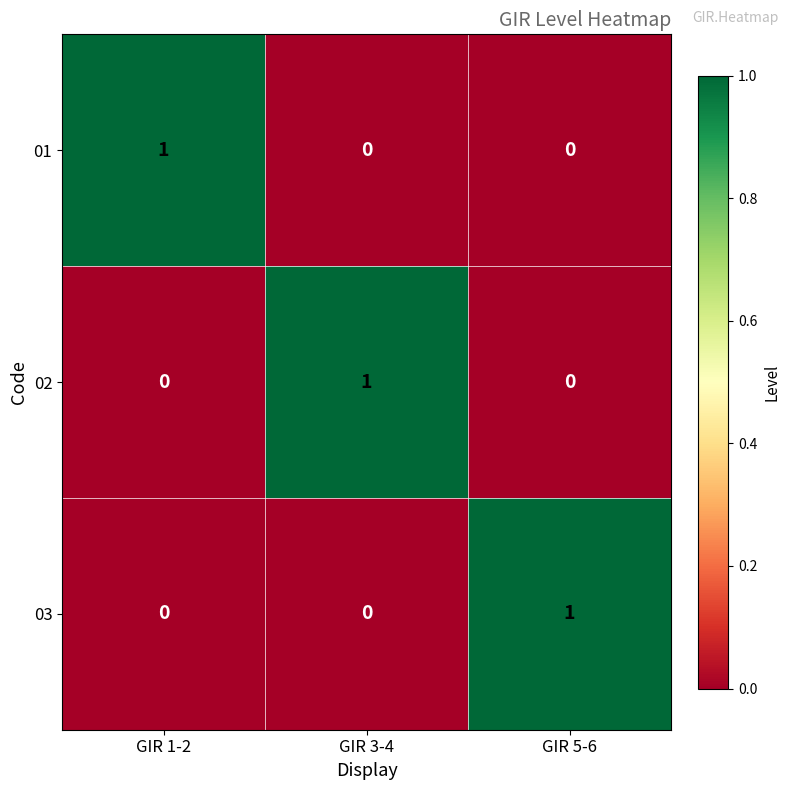

Count the number of categories in the chart.

3